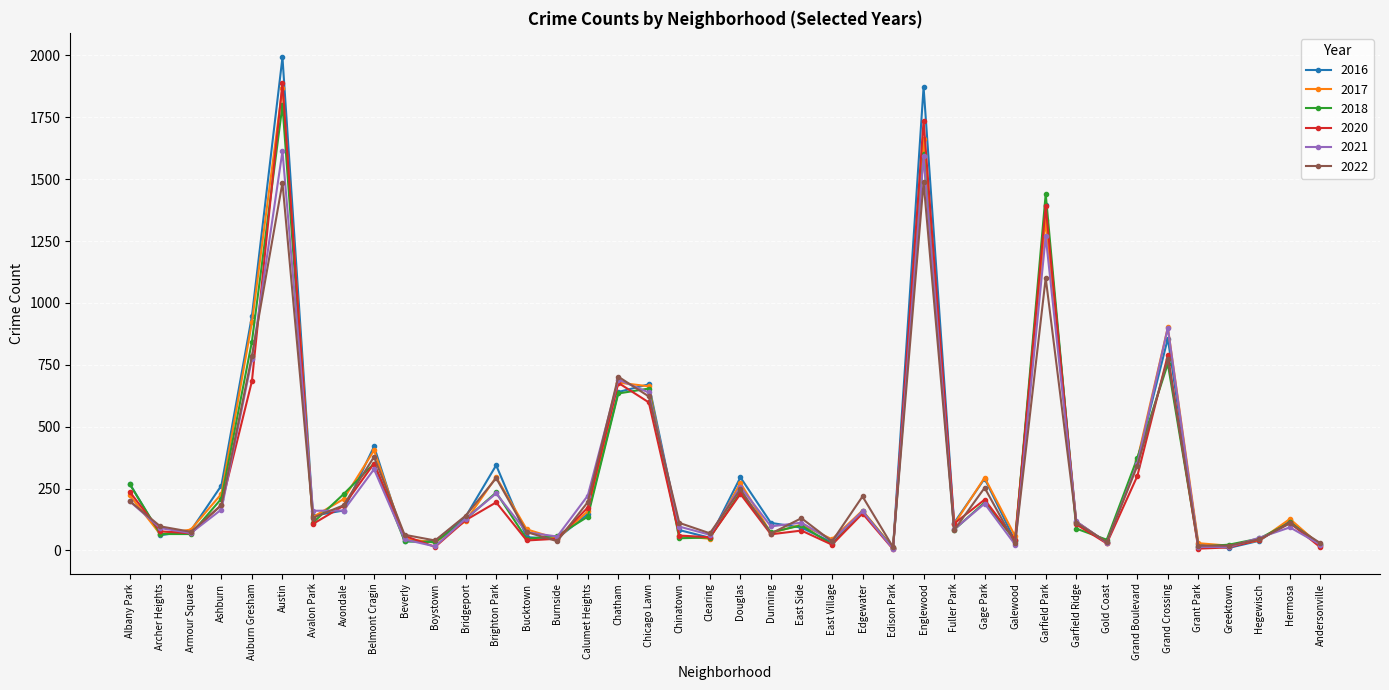

What is the total value across all series at Garfield Park?

7930